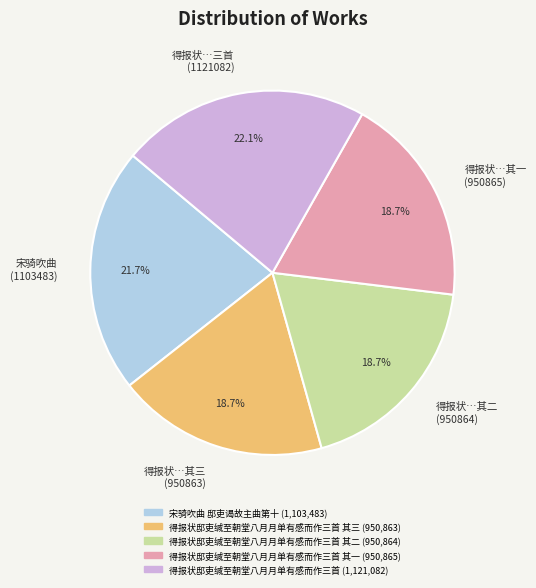

Does 得报状…其一 (950865) represent more than half of the total?

No